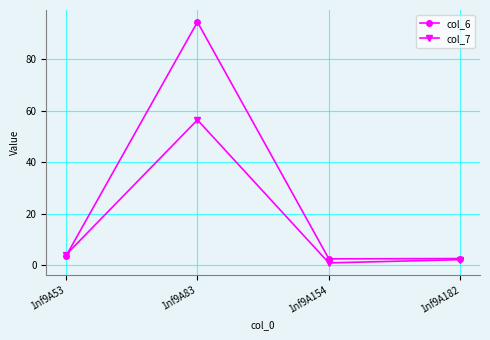

At 1nf9A154, list the series in order from smallest to largest.

col_7, col_6